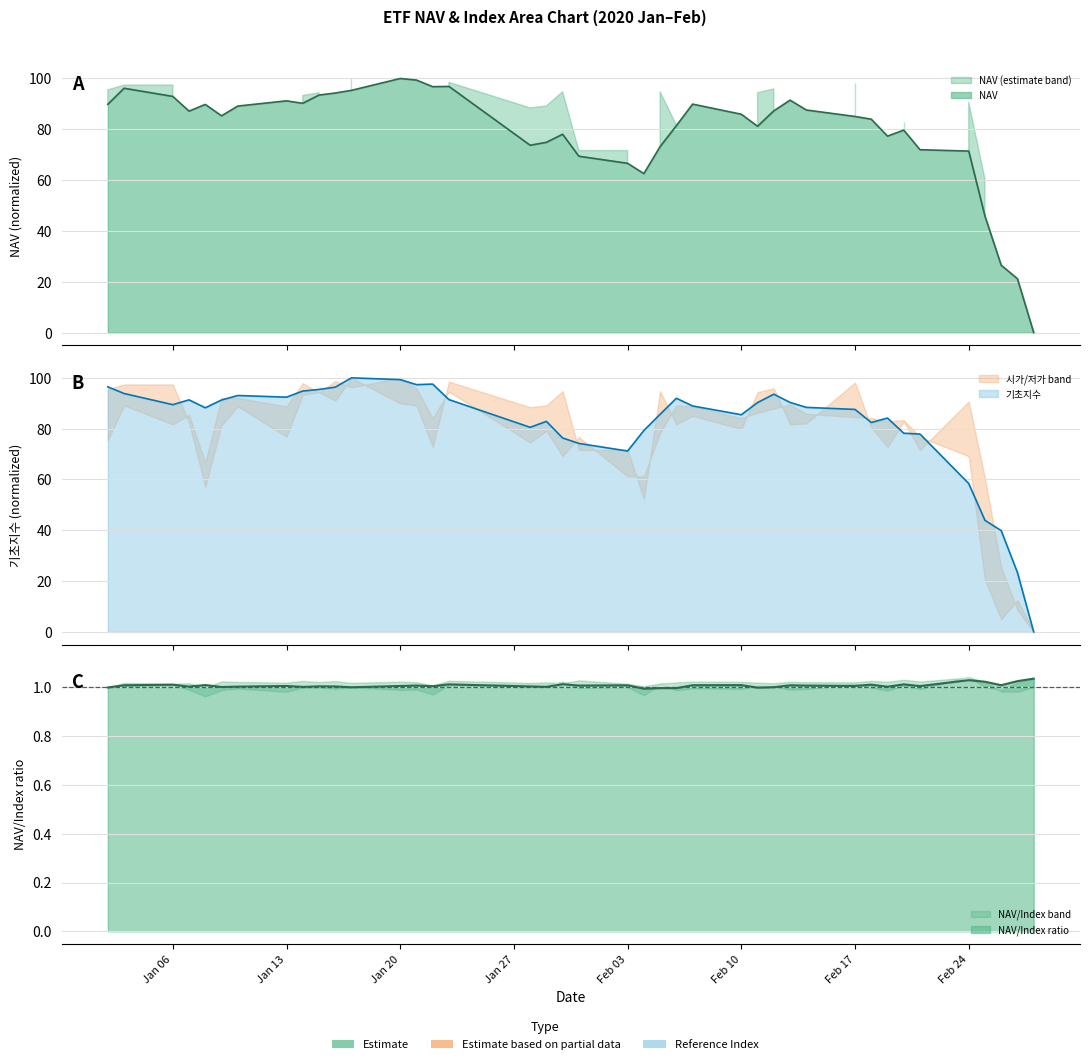

Reading left to right, list all the values displayed in this chart.

NAV: 89.8	96.1	92.9	87.2	89.8	85.3	89.1	91.2	90.2	93.5	94.3	95.3	100.0	99.4	96.8	96.9	73.7	74.9	78.0	69.4	66.6	62.6	73.2	81.4	89.9	85.9	81.2	87.3	91.5	87.6	85.1	84.0	77.3	79.7	72.0	71.4	45.8	26.5	21.2	0.0
기초지수: 96.5	93.8	89.4	91.3	88.2	91.3	93.0	92.4	94.8	95.4	96.3	100.0	99.3	97.3	97.5	91.4	80.5	82.9	76.3	74.2	71.2	79.3	85.6	92.0	88.9	85.5	90.3	93.6	90.3	88.4	87.6	82.4	84.2	78.2	77.9	58.4	43.9	39.9	23.4	0.0